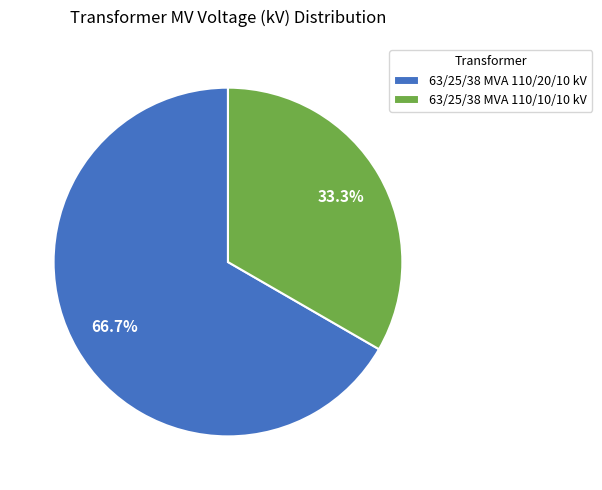

Combined, what portion of the pie is 63/25/38 MVA 110/10/10 kV and 63/25/38 MVA 110/20/10 kV?

100.0%